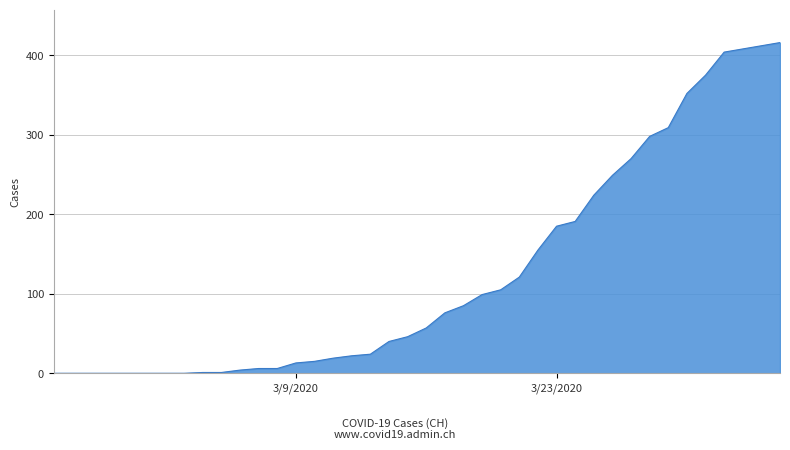

What is the difference between the maximum and minimum values?

416